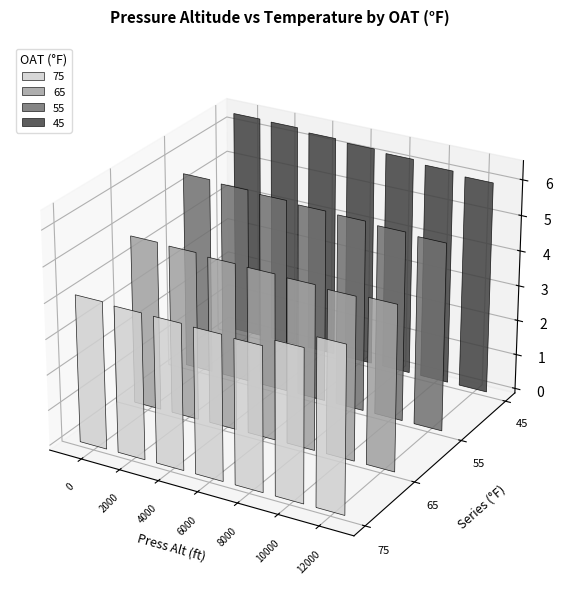

Reading left to right, what are all the values shown in this chart?

75: 4.2	4.1	4.1	4.1	4.0	4.3	4.7
65: 4.8	4.8	4.7	4.7	4.7	4.6	4.7
55: 5.6	5.5	5.5	5.4	5.4	5.3	5.3
45: 6.4	6.4	6.3	6.2	6.2	6.1	6.0